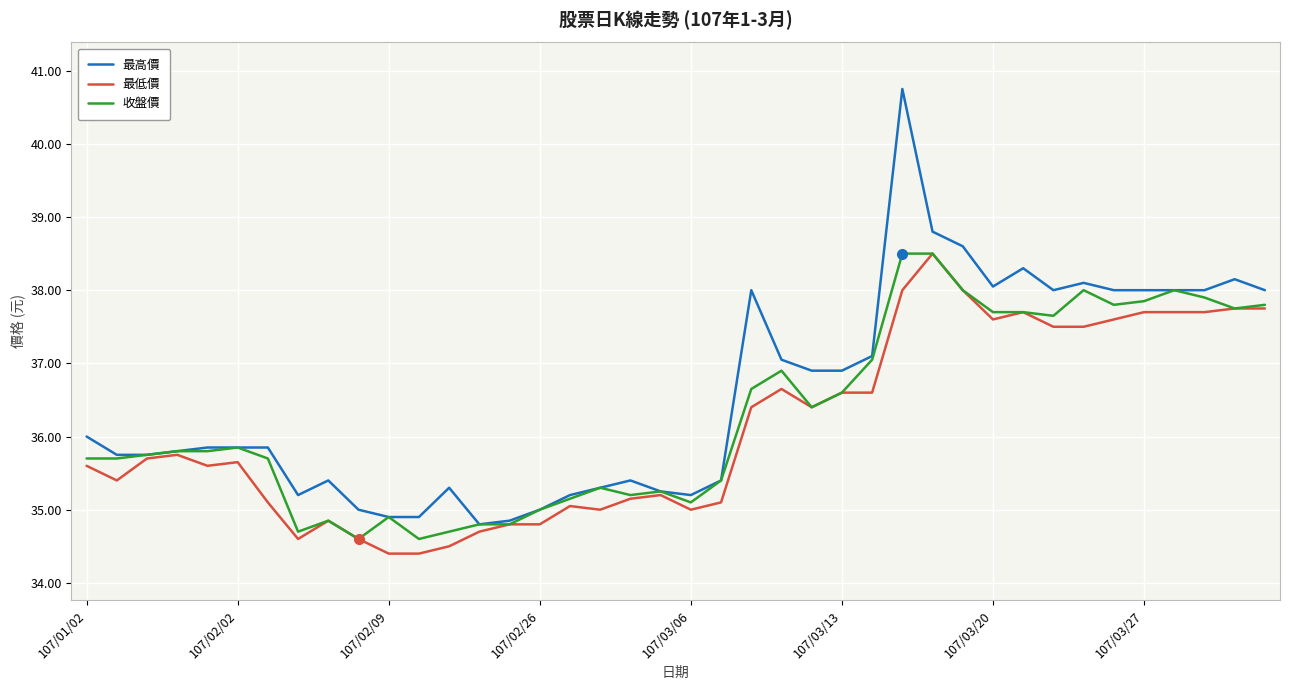

Which series has the widest spread of values?

最高價